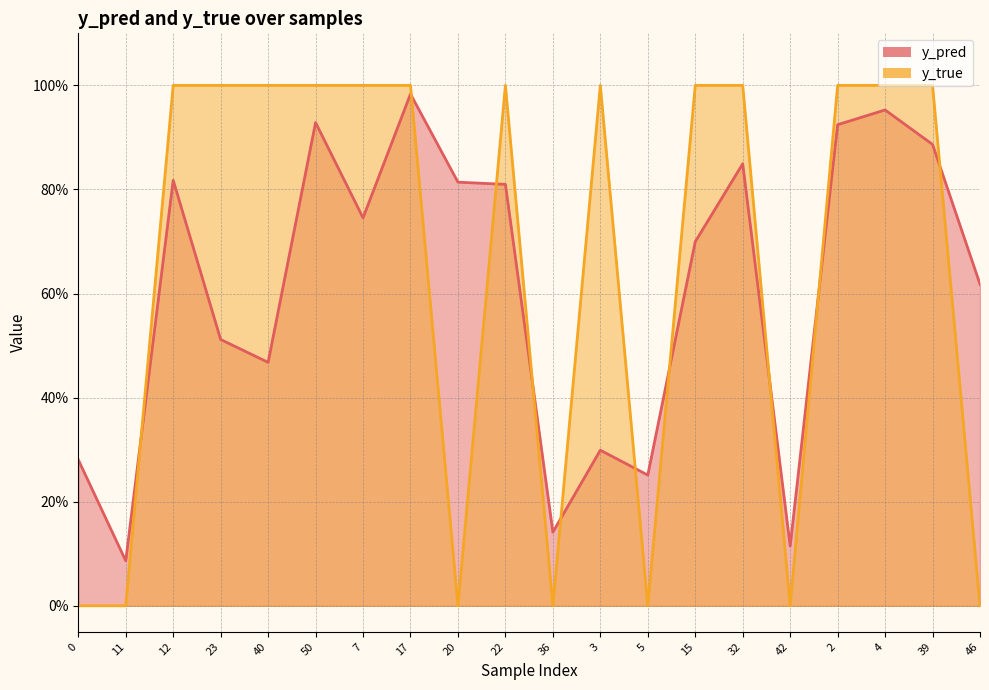

After their last crossing, which series has the higher values: y_true or y_pred?

y_pred